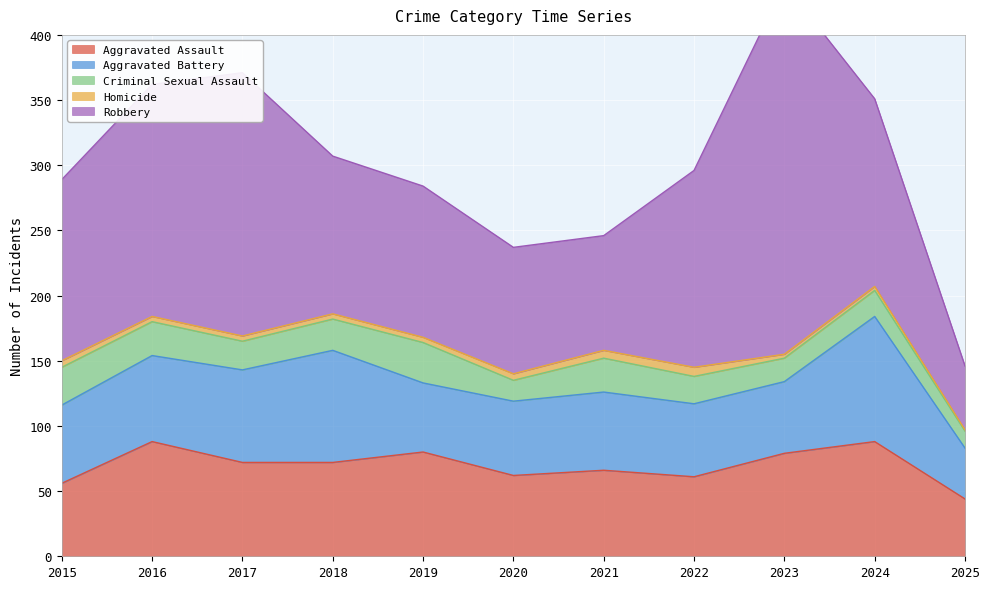

Reading right to left, transcribe all the data shown in this chart.

Aggravated Assault: 44	88	79	61	66	62	80	72	72	88	56
Aggravated Battery: 39	96	55	56	60	57	53	86	71	66	60
Criminal Sexual Assault: 13	20	18	21	26	16	31	24	22	26	29
Homicide: 1	3	3	7	6	5	4	4	4	4	5
Robbery: 49	144	284	151	88	97	116	121	202	178	139